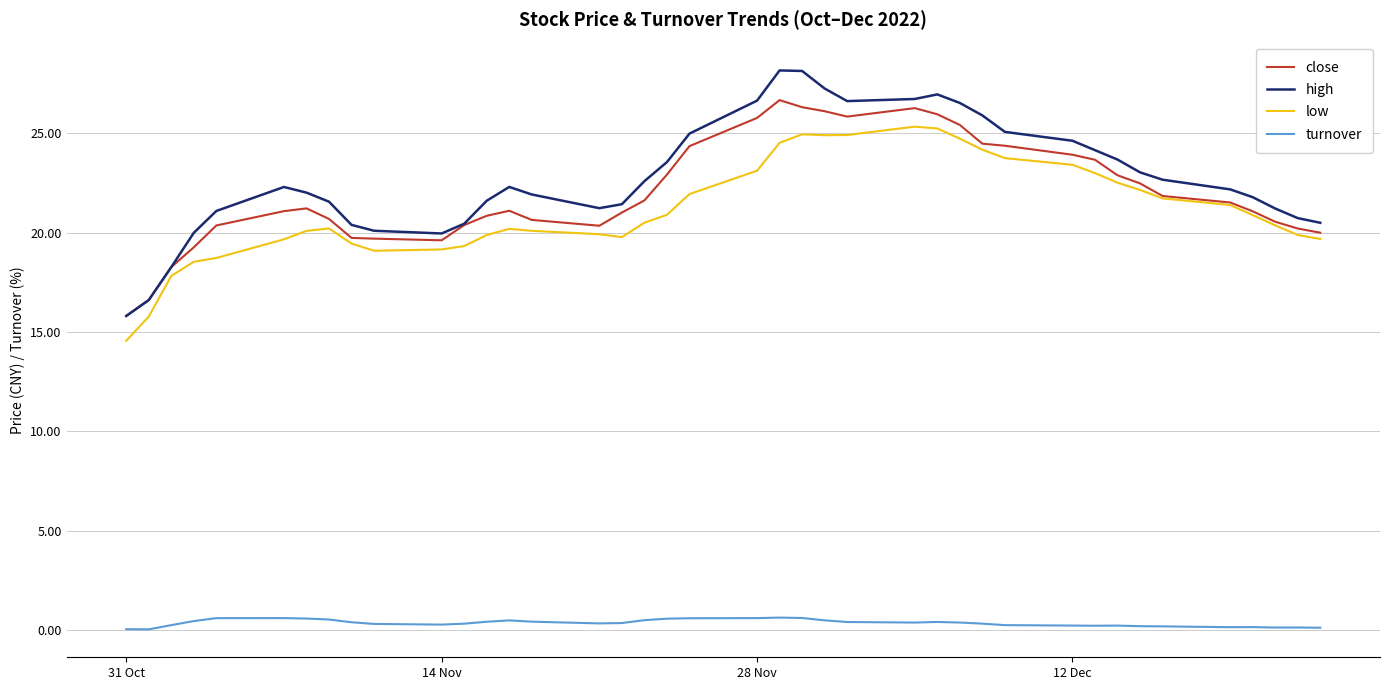

Rank the series by their maximum value, from lowest to highest.

turnover, low, close, high